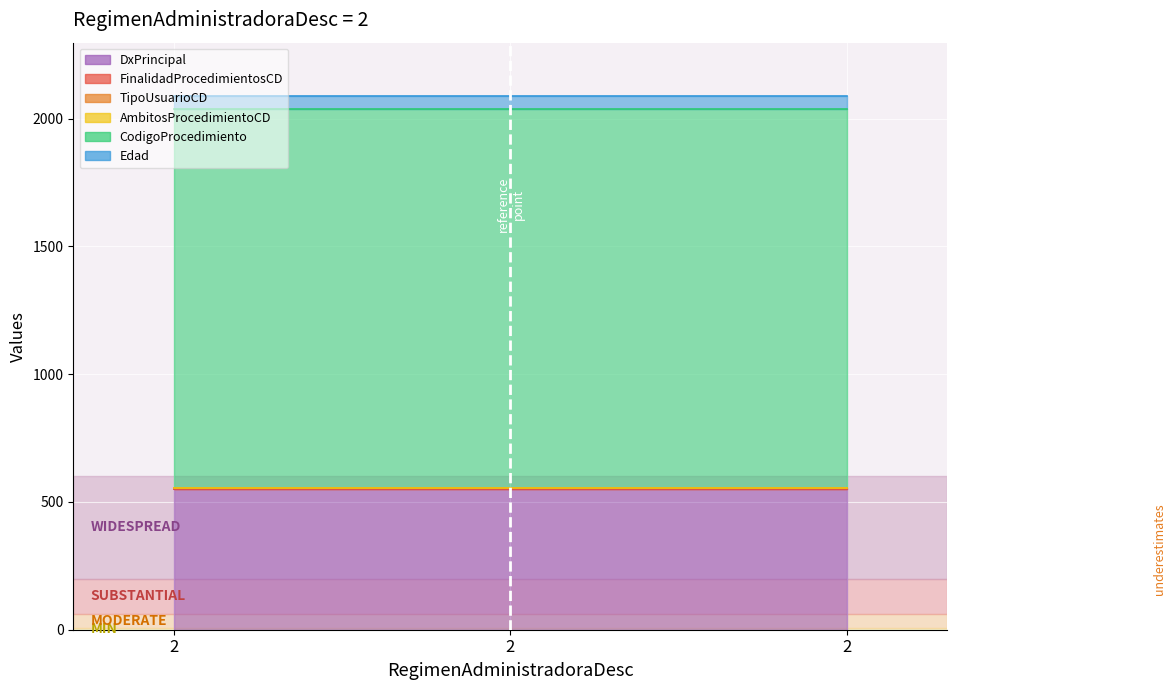

What is the maximum value for TipoUsuarioCD?

5